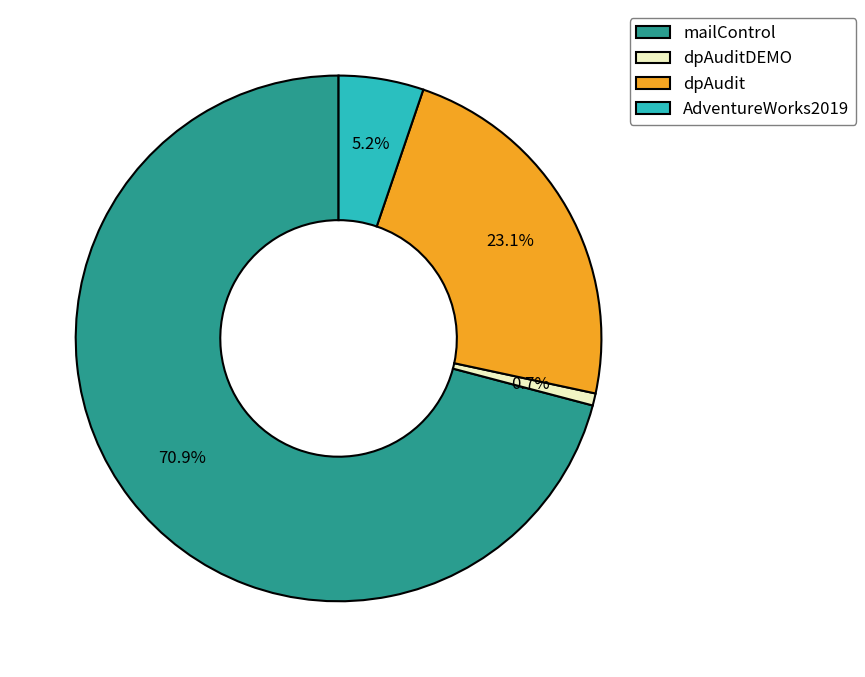

Rank the categories by value from highest to lowest.

mailControl, dpAudit, AdventureWorks2019, dpAuditDEMO